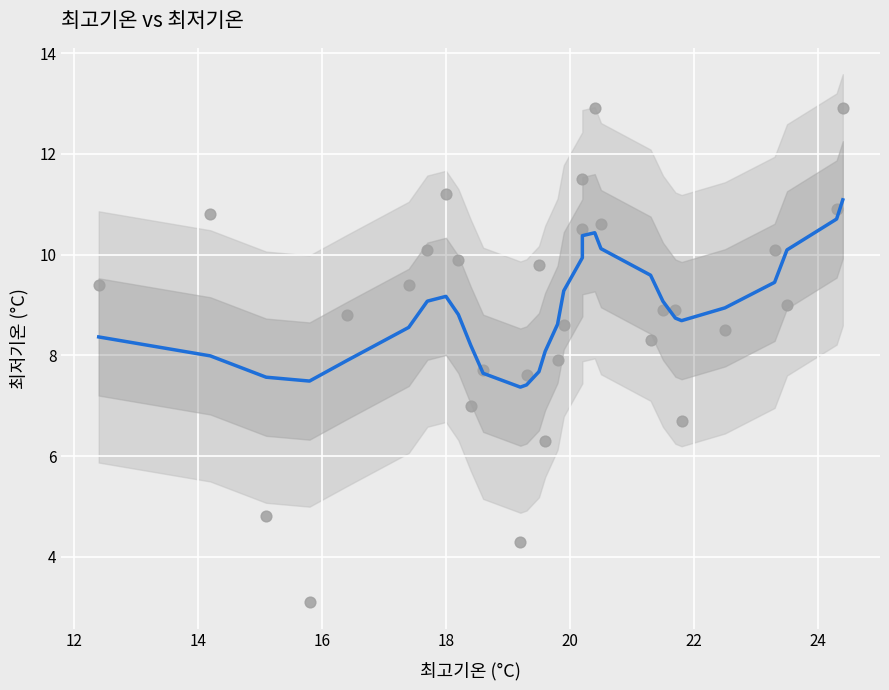

What is the range of X values (max minus min)?

12.0